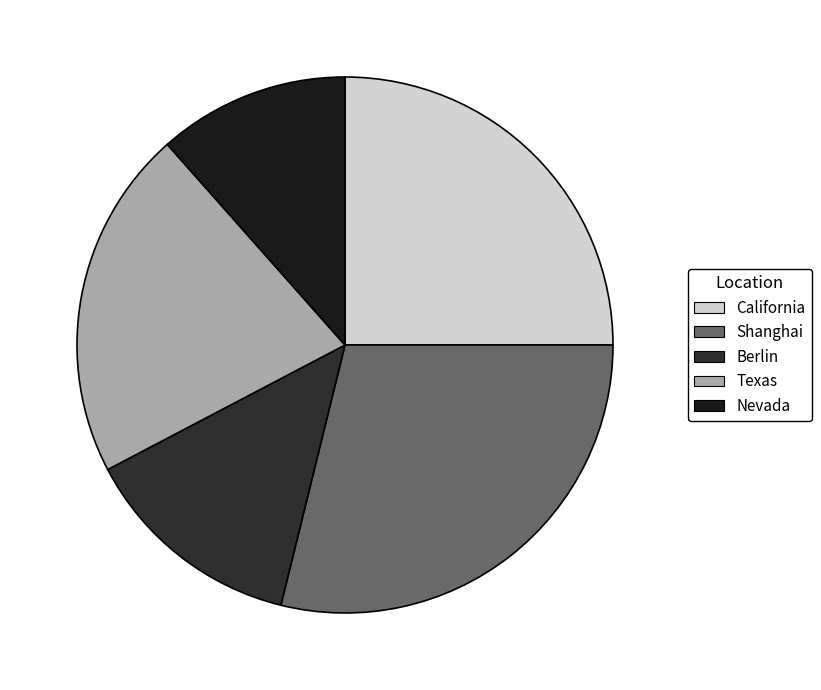

Is there any slice that represents more than half of the pie?

No